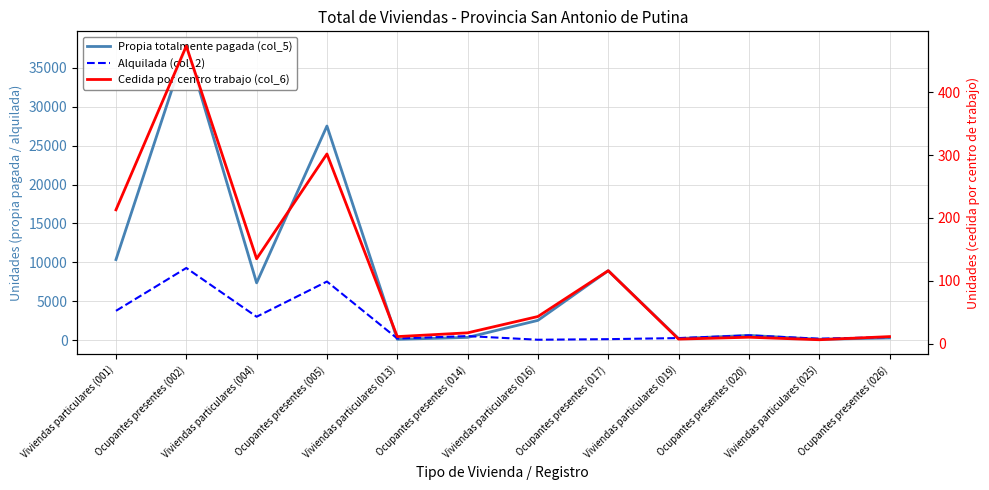

How many intersections are there between Alquilada (col_2) and Propia totalmente pagada (col_5)?

5